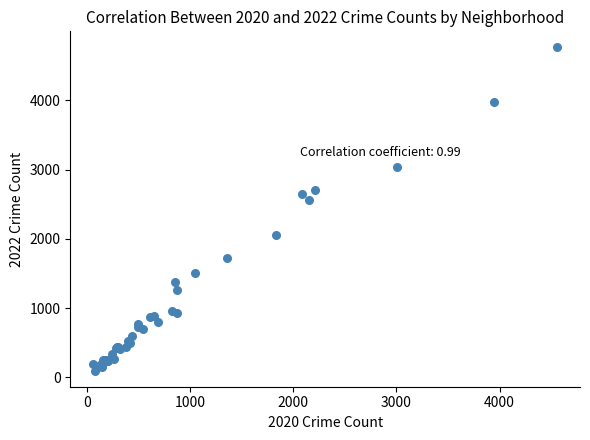

What Y value in the scatter plot is closest to 2430?

2566